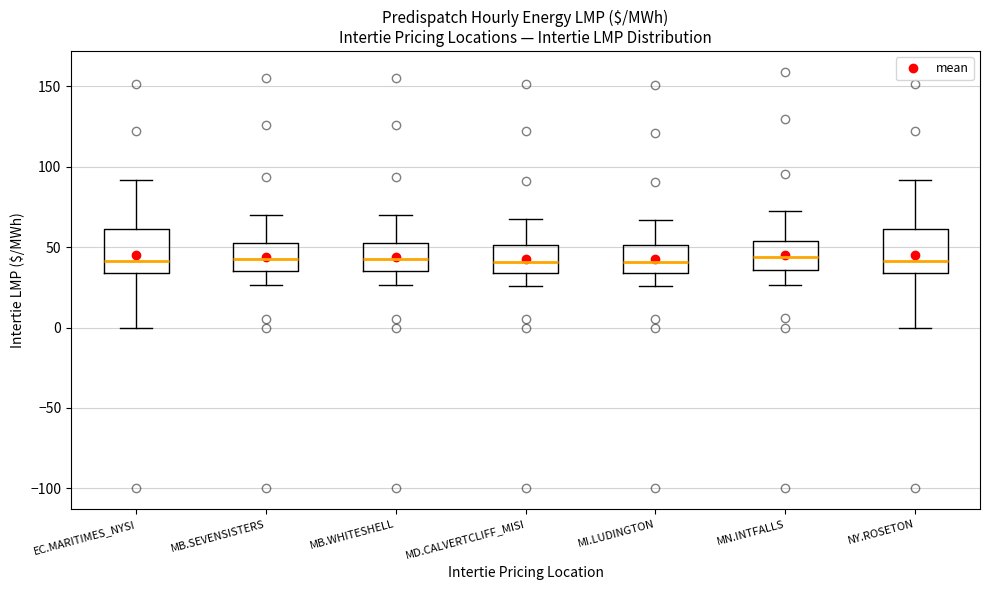

Reading left to right, read every box against the y-axis: the position of its median line, the range the box covers, and the ends of its whiskers. The values are not printed on the chart, so give them approximately, as read against the axis.

EC.MARITIMES_NYSI: median 40, box 35 to 60, whiskers 0 to 90
MB.SEVENSISTERS: median 40, box 35 to 55, whiskers 25 to 70
MB.WHITESHELL: median 40, box 35 to 55, whiskers 25 to 70
MD.CALVERTCLIFF_MISI: median 40, box 35 to 50, whiskers 25 to 70
MI.LUDINGTON: median 40, box 35 to 50, whiskers 25 to 65
MN.INTFALLS: median 45, box 35 to 55, whiskers 25 to 70
NY.ROSETON: median 40, box 35 to 60, whiskers 0 to 90